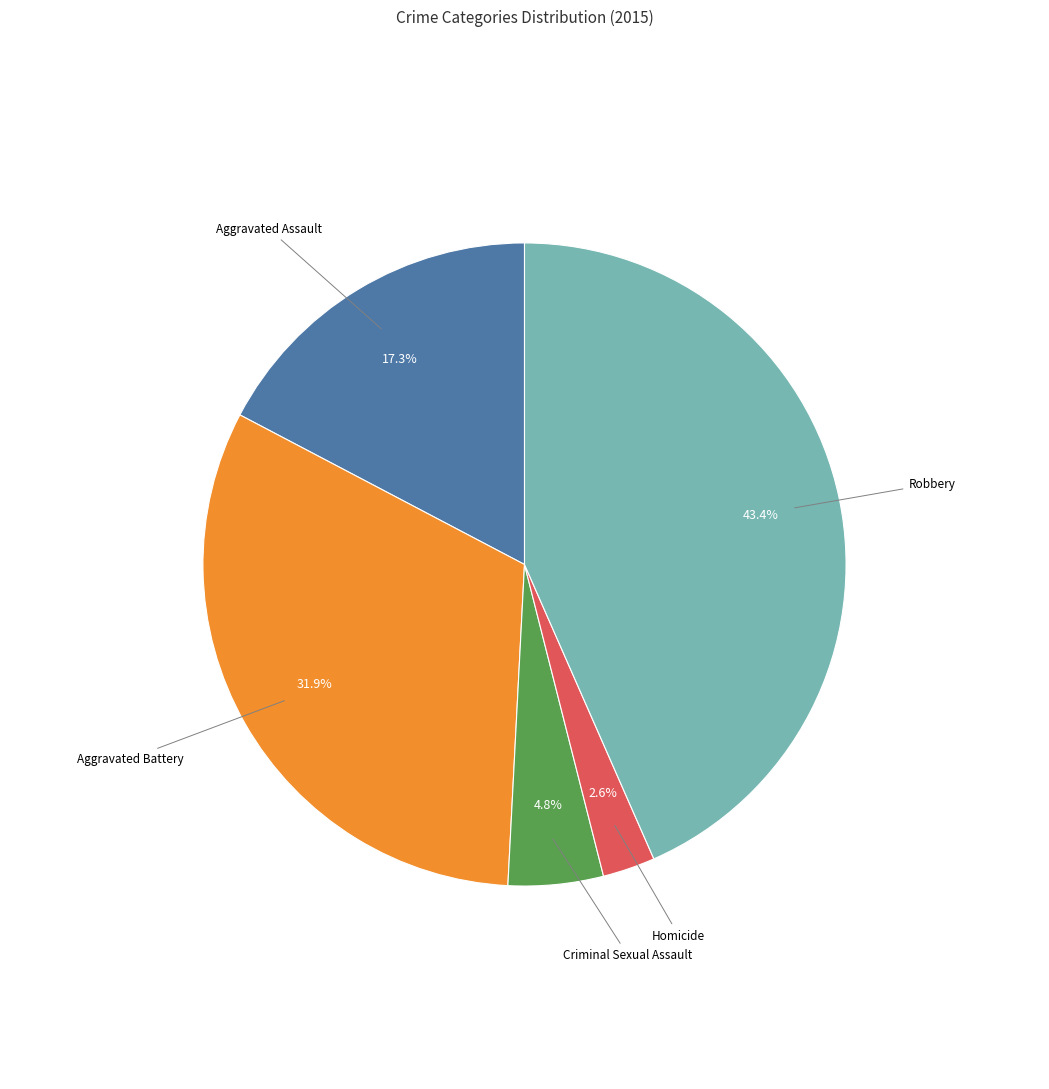

Is there a majority slice in this chart?

No